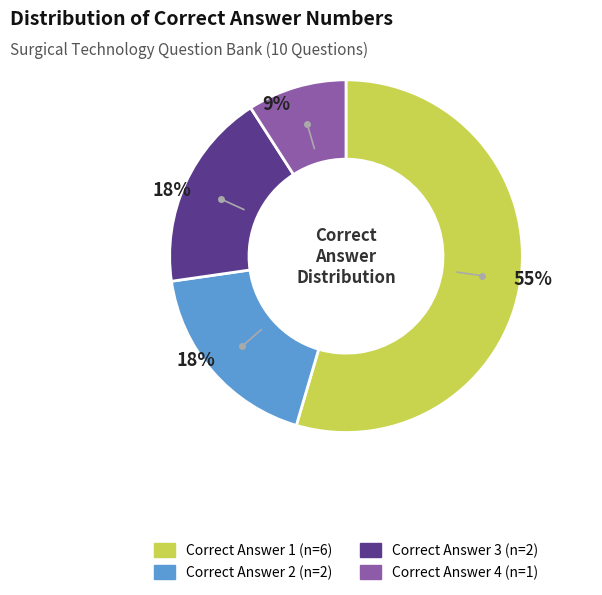

Is it true that Correct Answer 1 is 55% of the pie?

True